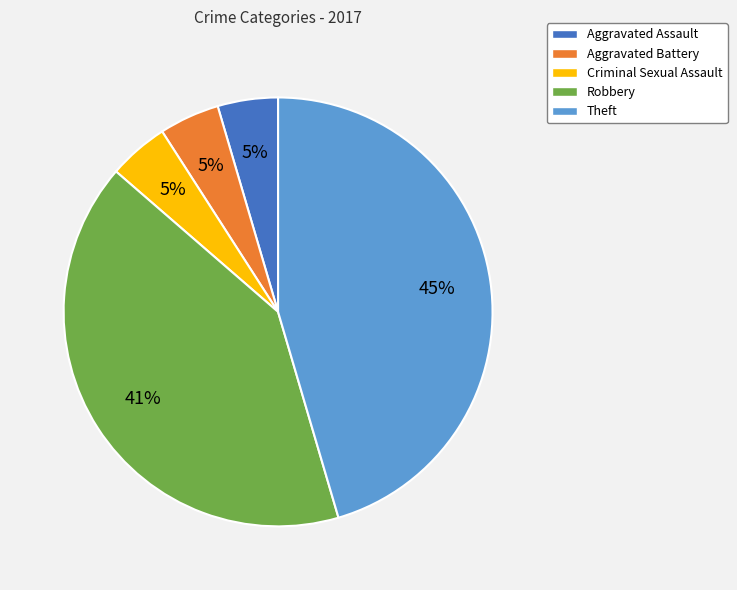

Is Criminal Sexual Assault the majority of the pie?

No